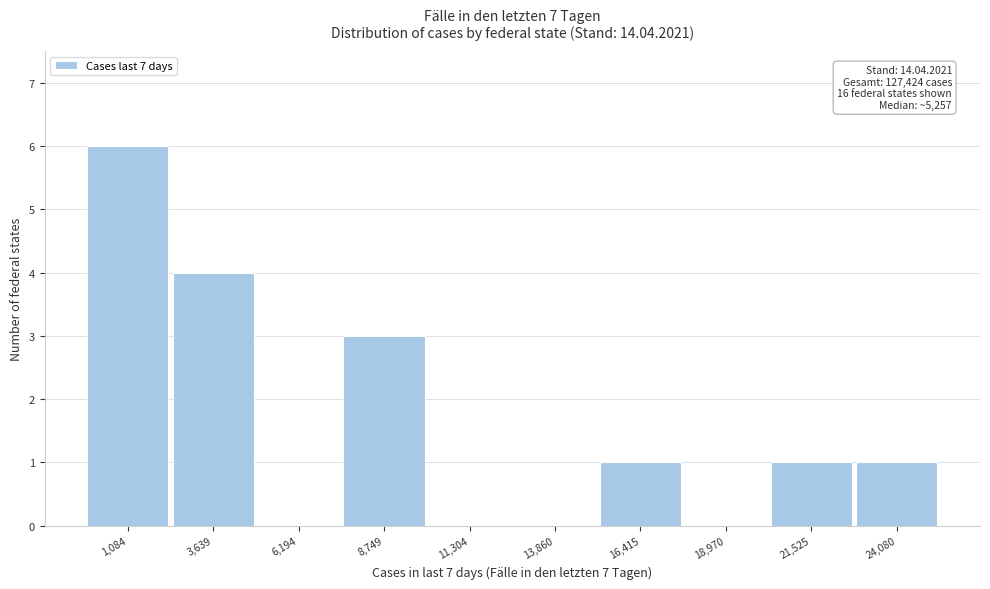

Reading left to right, what are all the values shown in this chart?

1,084=6	3,639=4	6,194=0	8,749=3	11,304=0	13,860=0	16,415=1	18,970=0	21,525=1	24,080=1